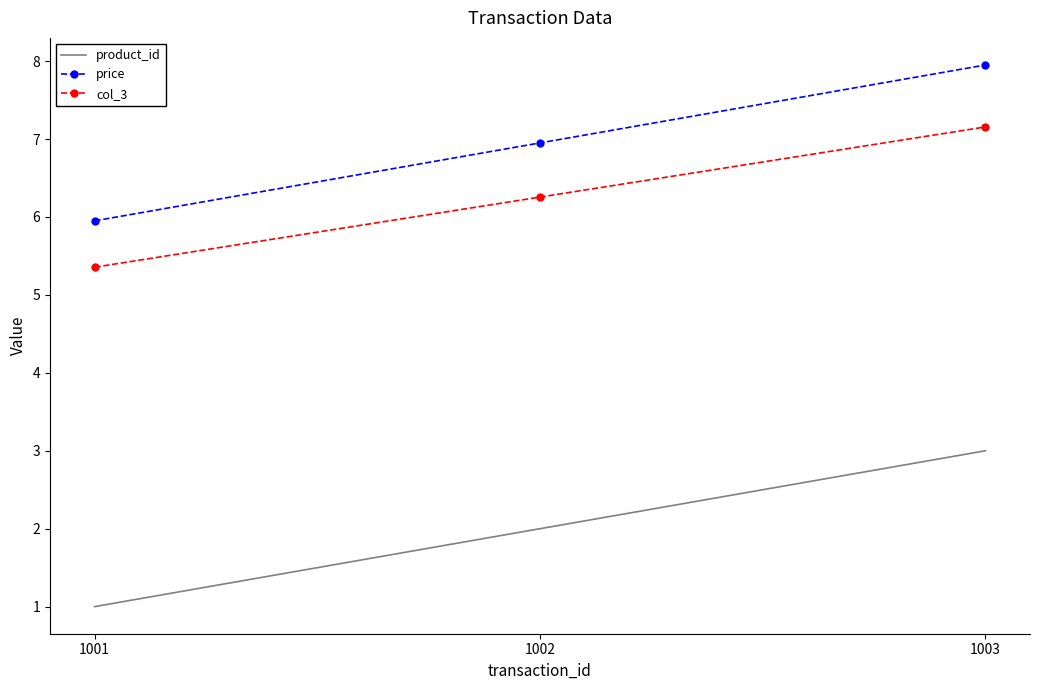

How many categories are shown in the chart?

3